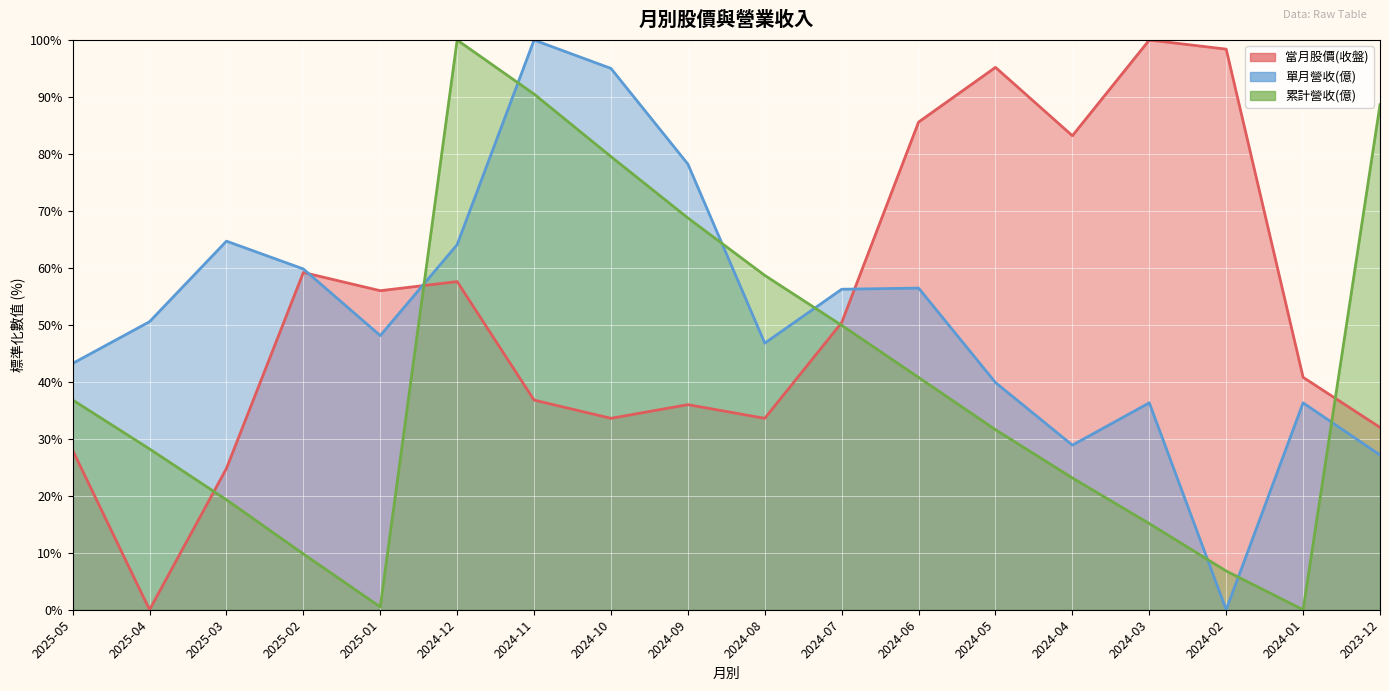

At which category is the sum across all series the highest?

2024-11